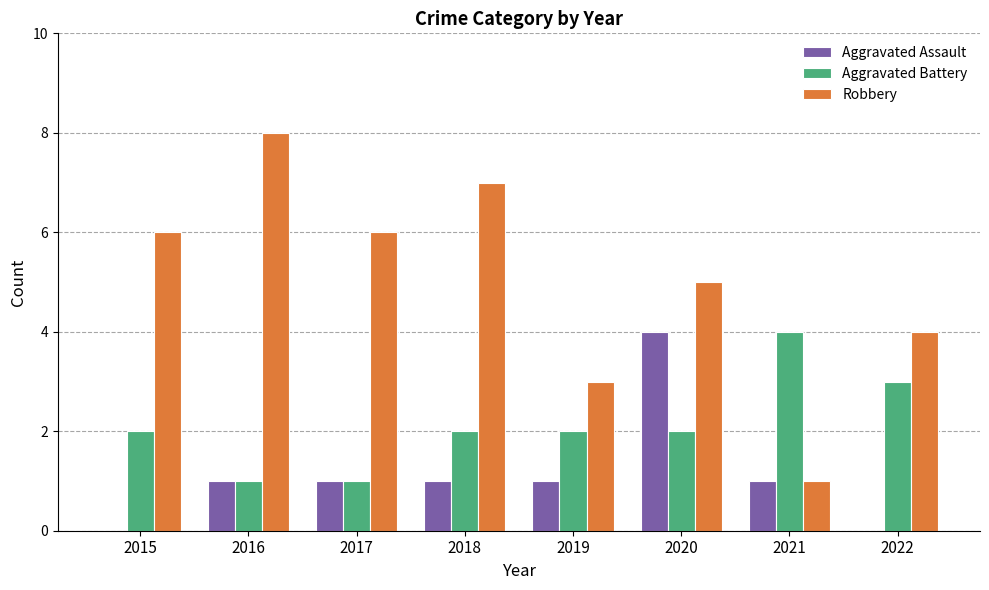

Which series changed the most between 2015 and 2021?

Robbery